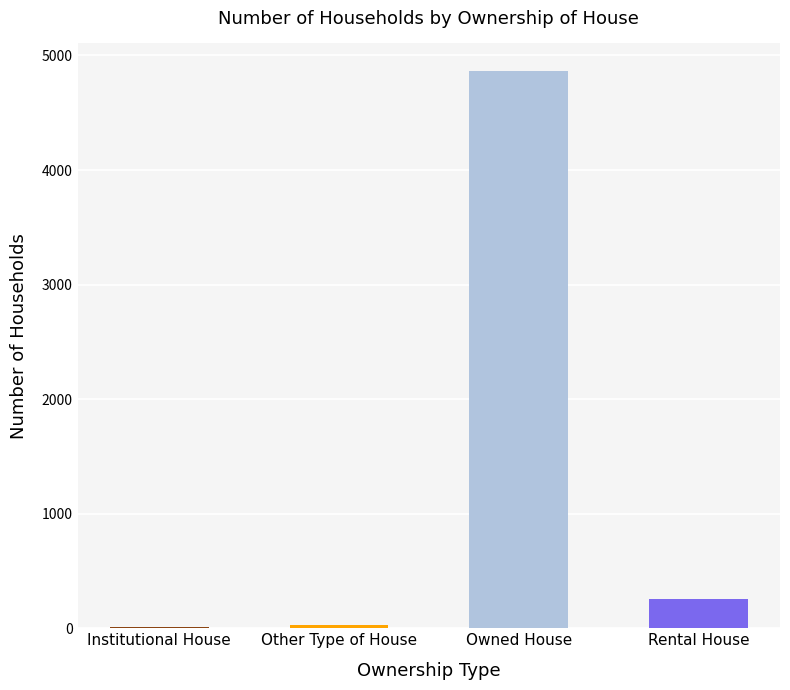

What is the greatest value displayed?

4862